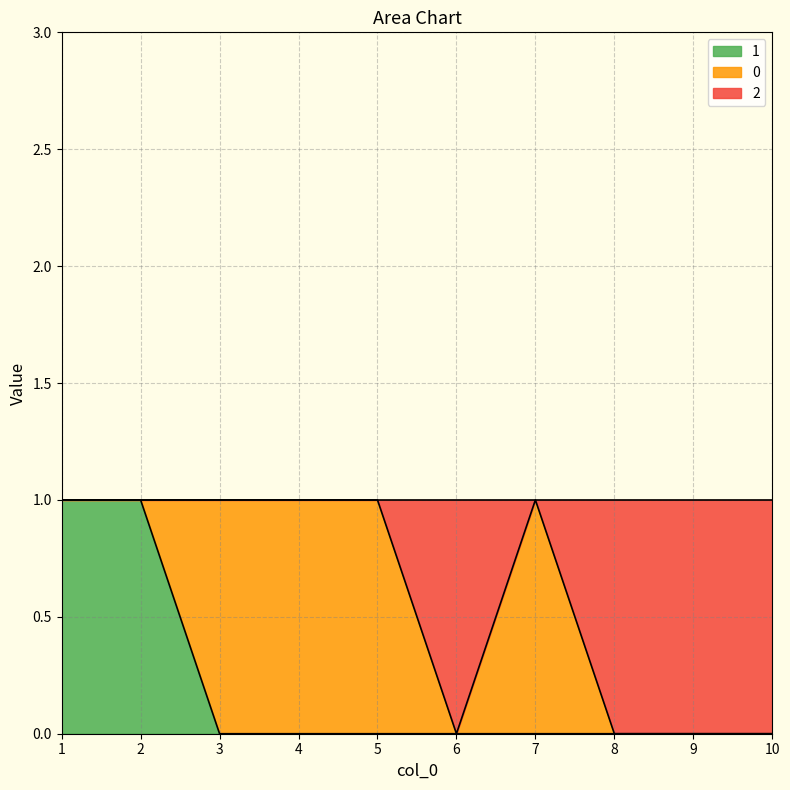

The 1 series shows 1 at 6. True or false?

False